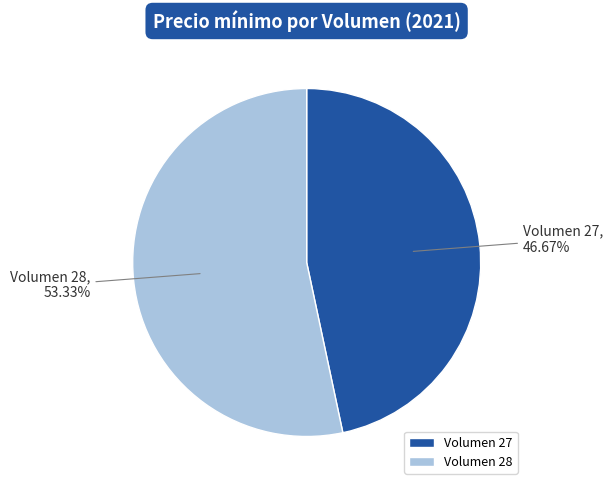

Does any single category account for the majority?

Yes